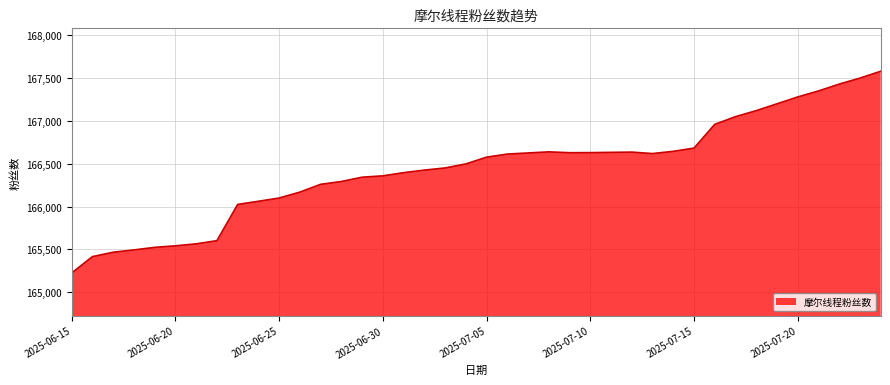

What is the difference between the maximum and minimum values?

2355